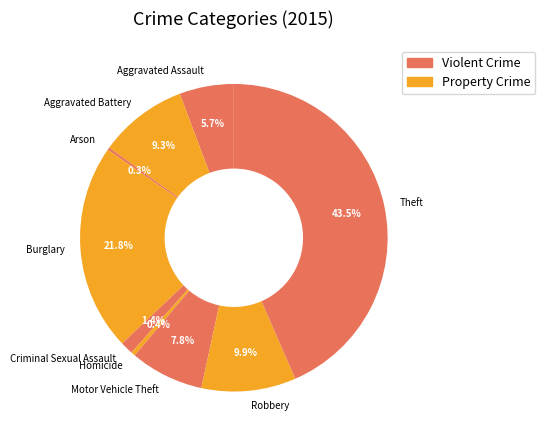

To the nearest percent, what percentage of the pie is Burglary?

22%